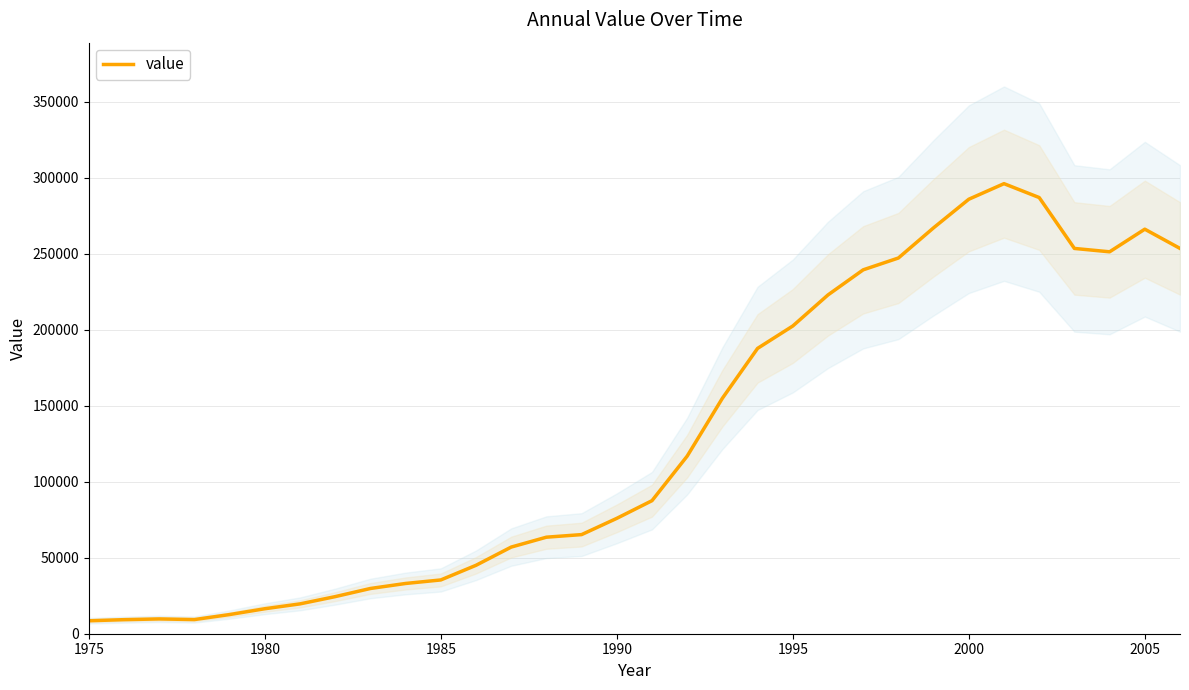

What is the greatest value displayed?

295976